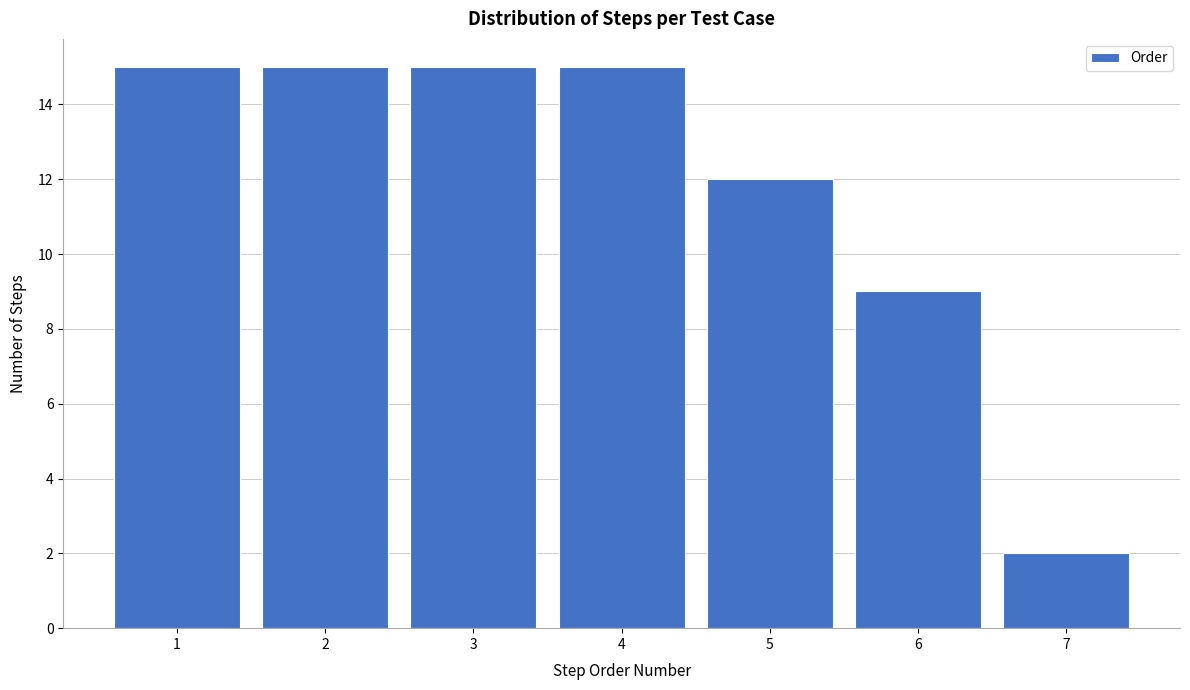

Reading left to right, transcribe this chart: for each bar, give the range it covers on the x-axis and its height. The values are not printed on the chart, so give them approximately, as read against the axis.

0.5 to 1.5: 15
1.5 to 2.5: 15
2.5 to 3.5: 15
3.5 to 4.5: 15
4.5 to 5.5: 12
5.5 to 6.5: 9
6.5 to 7.5: 2